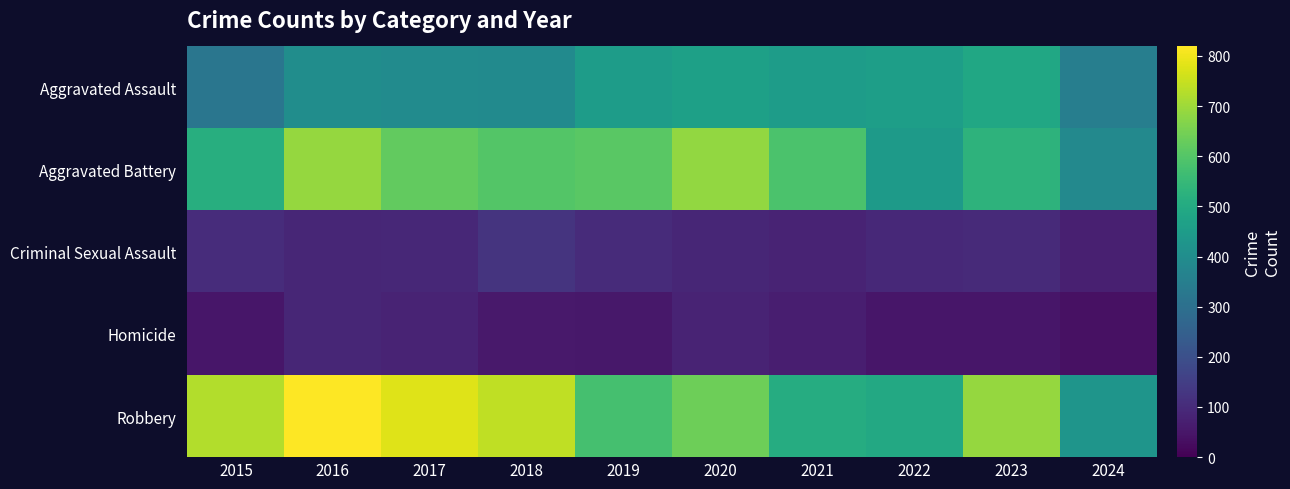

Reading right to left, list all the values displayed in this chart.

Aggravated Assault: 2024=351	2023=488	2022=458	2021=452	2020=466	2019=452	2018=392	2017=396	2016=402	2015=323
Aggravated Battery: 2024=385	2023=530	2022=446	2021=587	2020=686	2019=608	2018=600	2017=623	2016=691	2015=515
Criminal Sexual Assault: 2024=72	2023=97	2022=93	2021=81	2020=89	2019=102	2018=123	2017=91	2016=87	2015=105
Homicide: 2024=37	2023=48	2022=49	2021=69	2020=81	2019=53	2018=56	2017=82	2016=87	2015=50
Robbery: 2024=428	2023=690	2022=495	2021=506	2020=637	2019=577	2018=741	2017=780	2016=819	2015=726